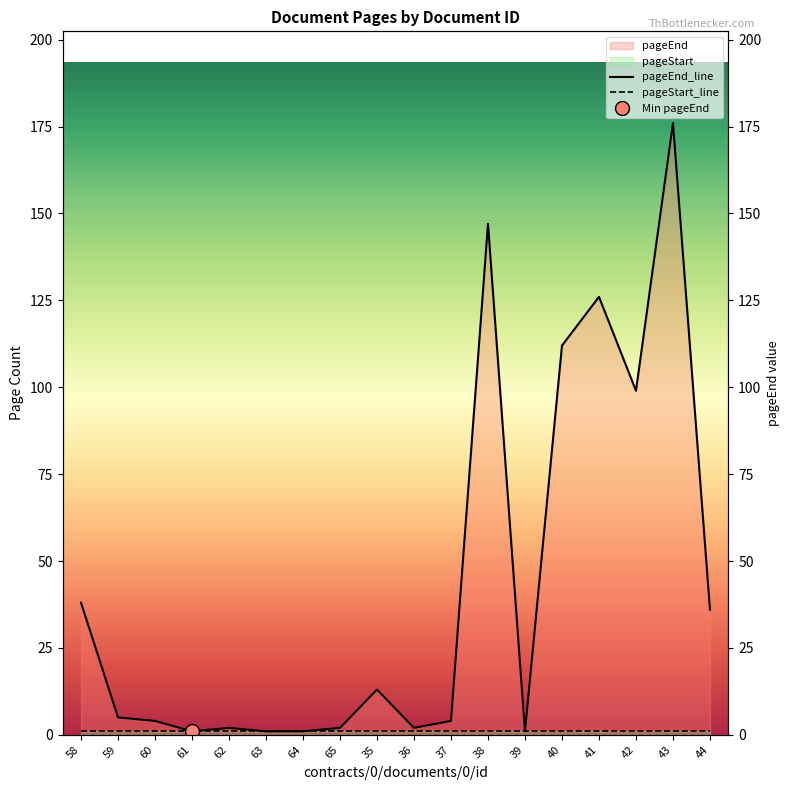

What is the difference between the maximum and minimum values?

175